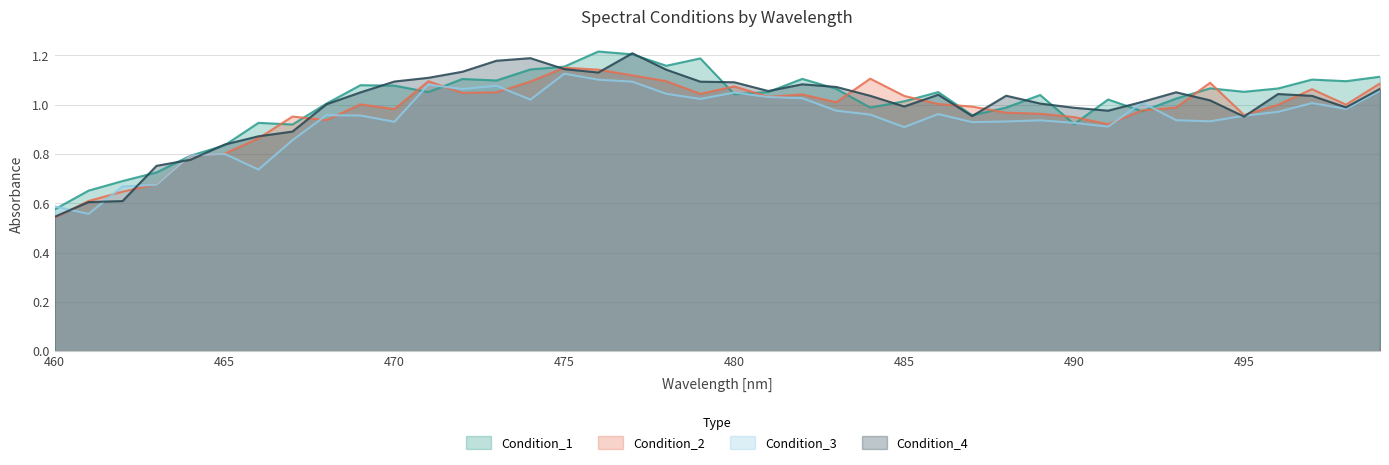

Reading left to right, what are all the values shown in this chart?

Condition_1: 460=0.6	461=0.7	462=0.7	463=0.7	464=0.8	465=0.8	466=0.9	467=0.9	468=1.0	469=1.1	470=1.1	471=1.1	472=1.1	473=1.1	474=1.1	475=1.2	476=1.2	477=1.2	478=1.2	479=1.2	480=1.0	481=1.1	482=1.1	483=1.1	484=1.0	485=1.0	486=1.1	487=1.0	488=1.0	489=1.0	490=0.9	491=1.0	492=1.0	493=1.0	494=1.1	495=1.1	496=1.1	497=1.1	498=1.1	499=1.1
Condition_2: 460=0.5	461=0.6	462=0.6	463=0.7	464=0.8	465=0.8	466=0.9	467=1.0	468=0.9	469=1.0	470=1.0	471=1.1	472=1.0	473=1.0	474=1.1	475=1.1	476=1.1	477=1.1	478=1.1	479=1.0	480=1.1	481=1.0	482=1.0	483=1.0	484=1.1	485=1.0	486=1.0	487=1.0	488=1.0	489=1.0	490=0.9	491=0.9	492=1.0	493=1.0	494=1.1	495=1.0	496=1.0	497=1.1	498=1.0	499=1.1
Condition_3: 460=0.6	461=0.6	462=0.7	463=0.7	464=0.8	465=0.8	466=0.7	467=0.9	468=1.0	469=1.0	470=0.9	471=1.1	472=1.1	473=1.1	474=1.0	475=1.1	476=1.1	477=1.1	478=1.0	479=1.0	480=1.0	481=1.0	482=1.0	483=1.0	484=1.0	485=0.9	486=1.0	487=0.9	488=0.9	489=0.9	490=0.9	491=0.9	492=1.0	493=0.9	494=0.9	495=1.0	496=1.0	497=1.0	498=1.0	499=1.1
Condition_4: 460=0.5	461=0.6	462=0.6	463=0.8	464=0.8	465=0.8	466=0.9	467=0.9	468=1.0	469=1.0	470=1.1	471=1.1	472=1.1	473=1.2	474=1.2	475=1.1	476=1.1	477=1.2	478=1.1	479=1.1	480=1.1	481=1.1	482=1.1	483=1.1	484=1.0	485=1.0	486=1.0	487=1.0	488=1.0	489=1.0	490=1.0	491=1.0	492=1.0	493=1.0	494=1.0	495=1.0	496=1.0	497=1.0	498=1.0	499=1.1